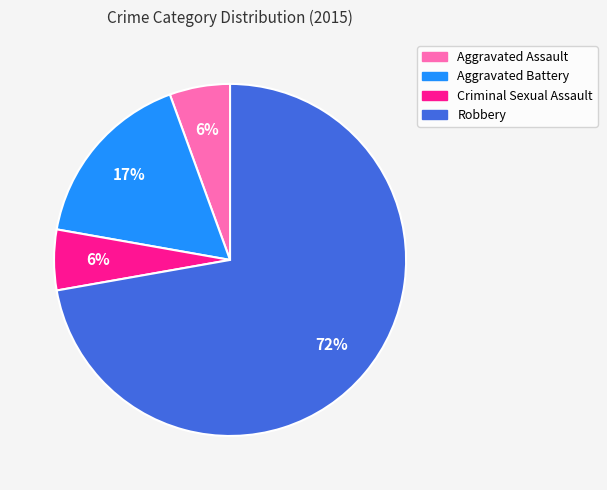

To the nearest percent, what is the average slice percentage?

25%